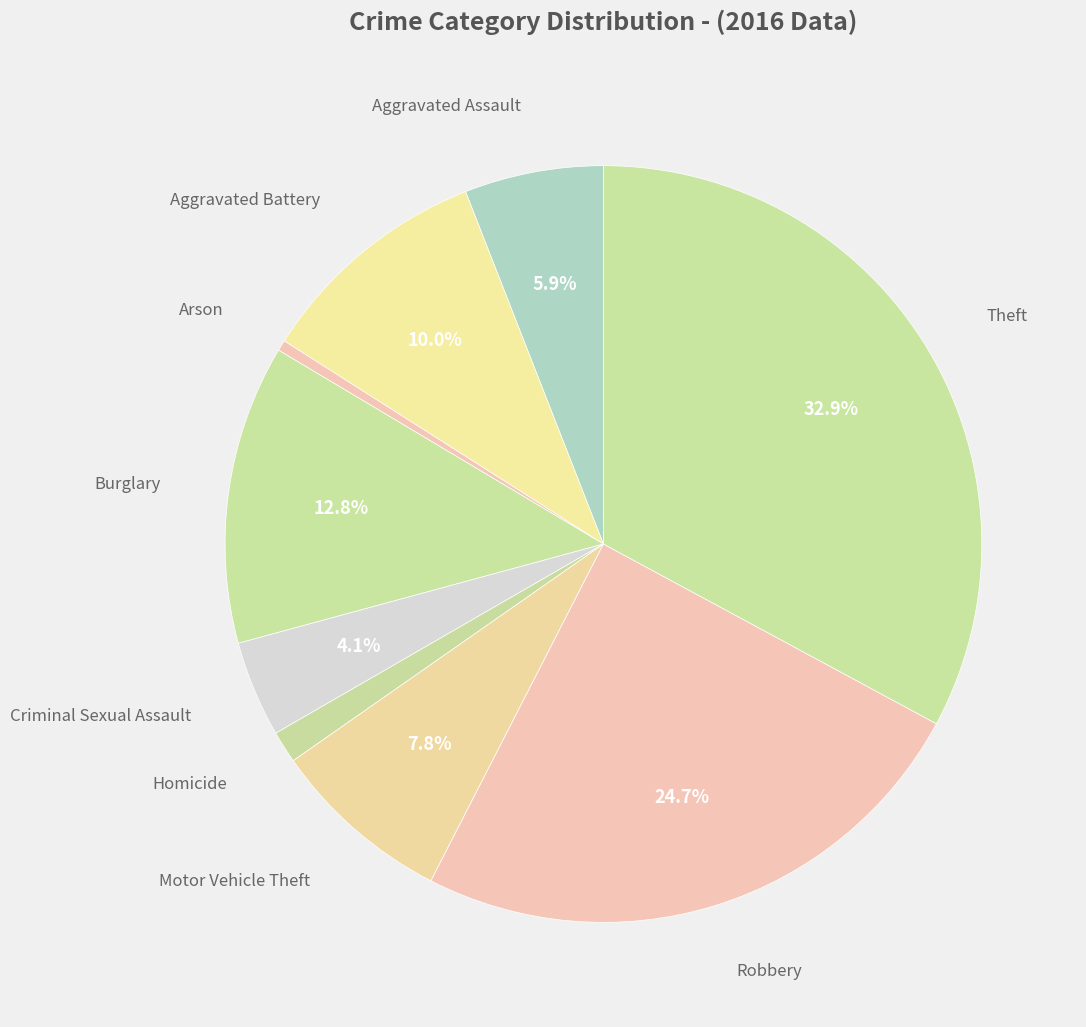

Count the number of slices in the pie.

9